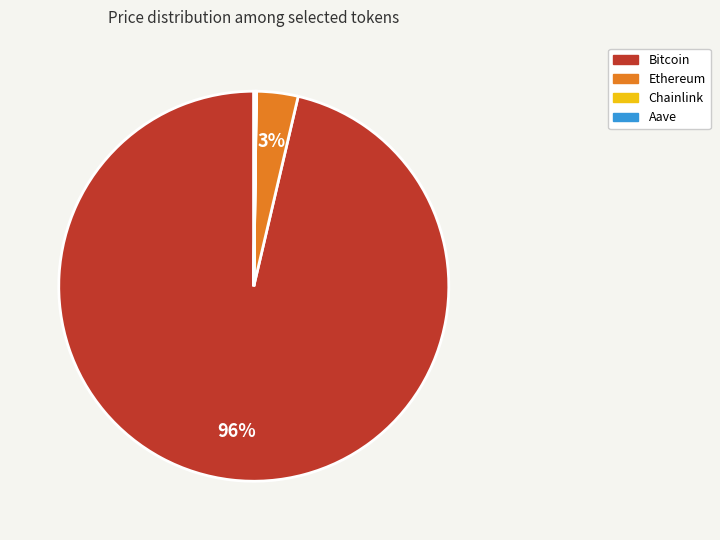

Which has a higher value, Bitcoin or Ethereum?

Bitcoin